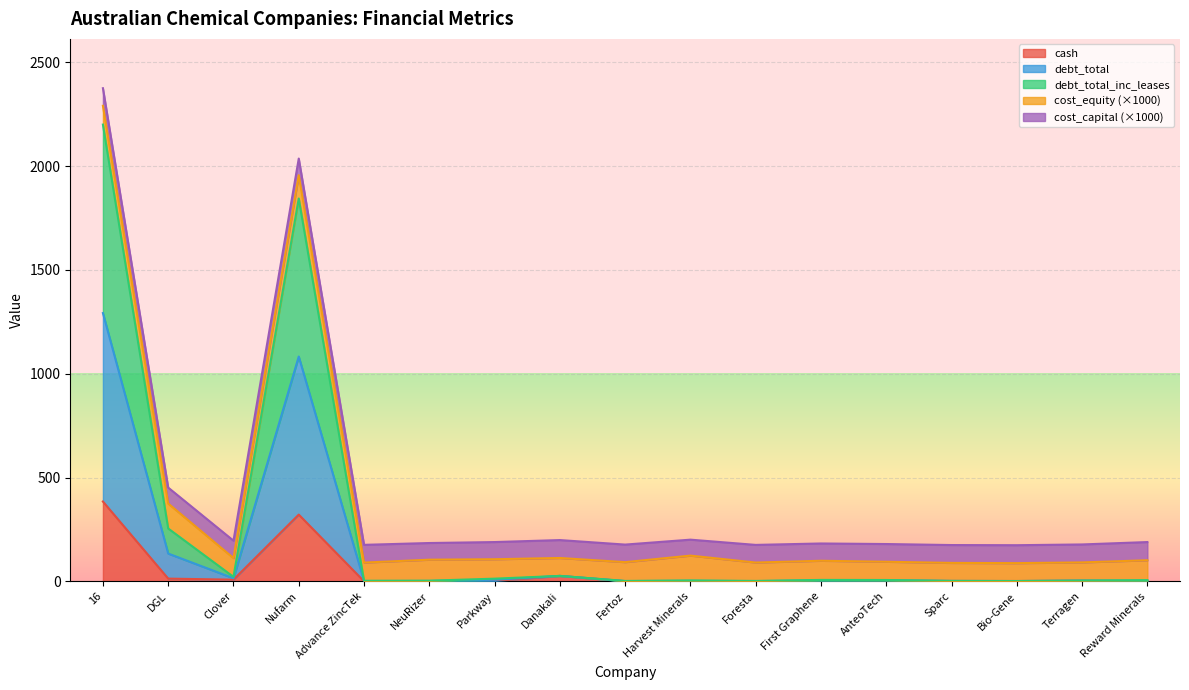

Which category has the lowest value in the cash series?

Advance ZincTek